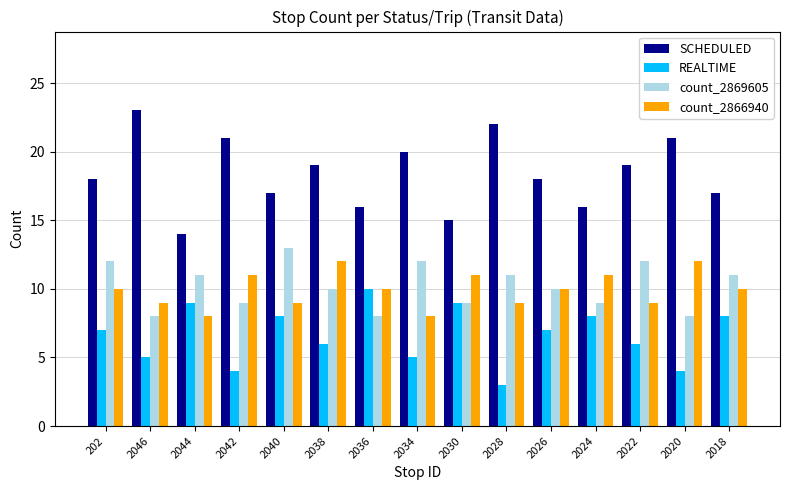

What is the sum of all count_2869605 values?

153